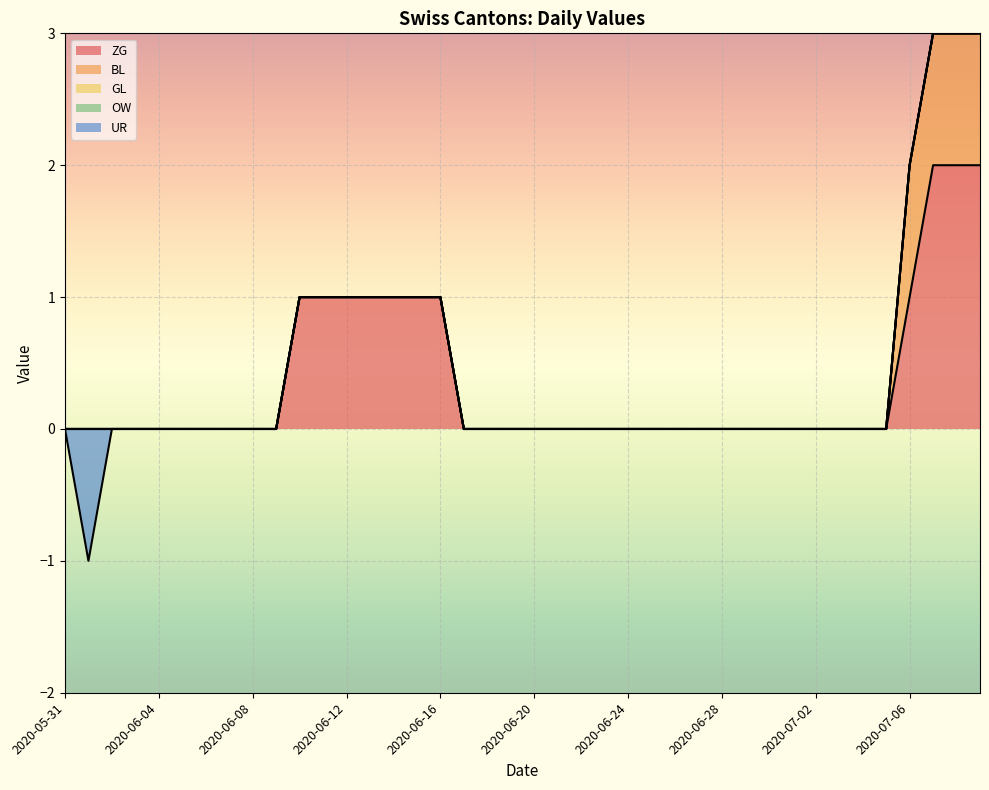

Which series has the largest total across all categories?

ZG